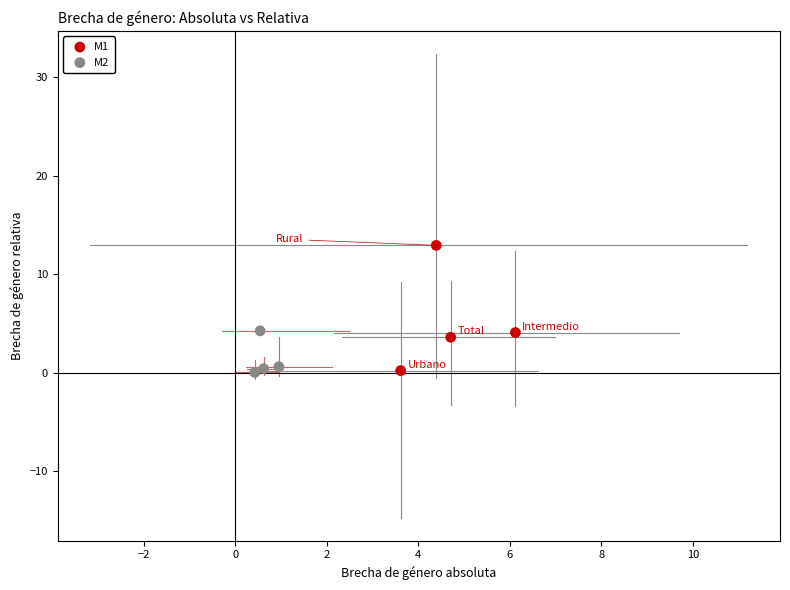

Which series has the largest Y range (max minus min)?

M1